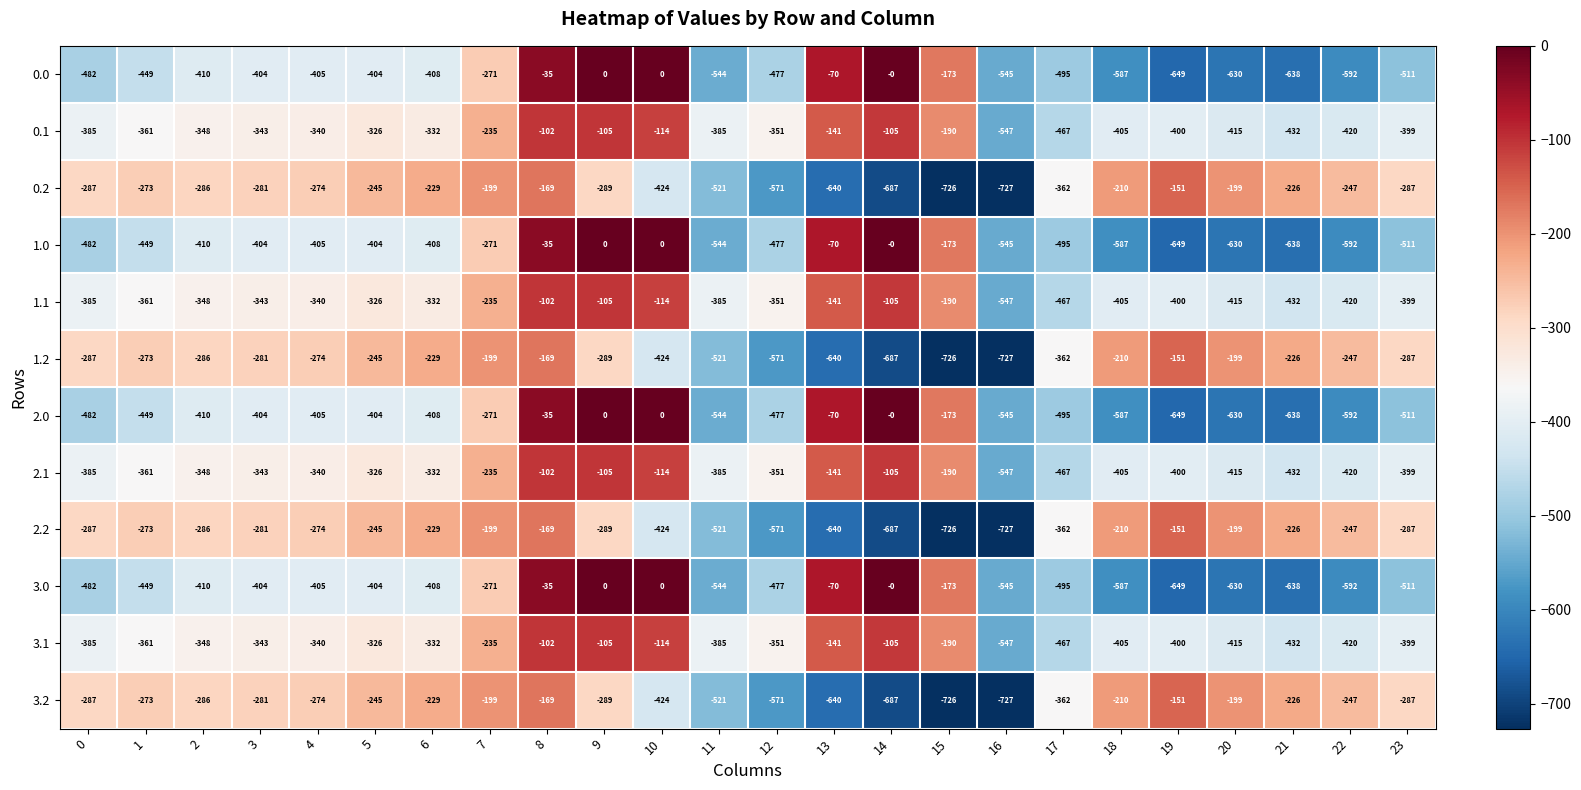

Count the number of categories in the chart.

24